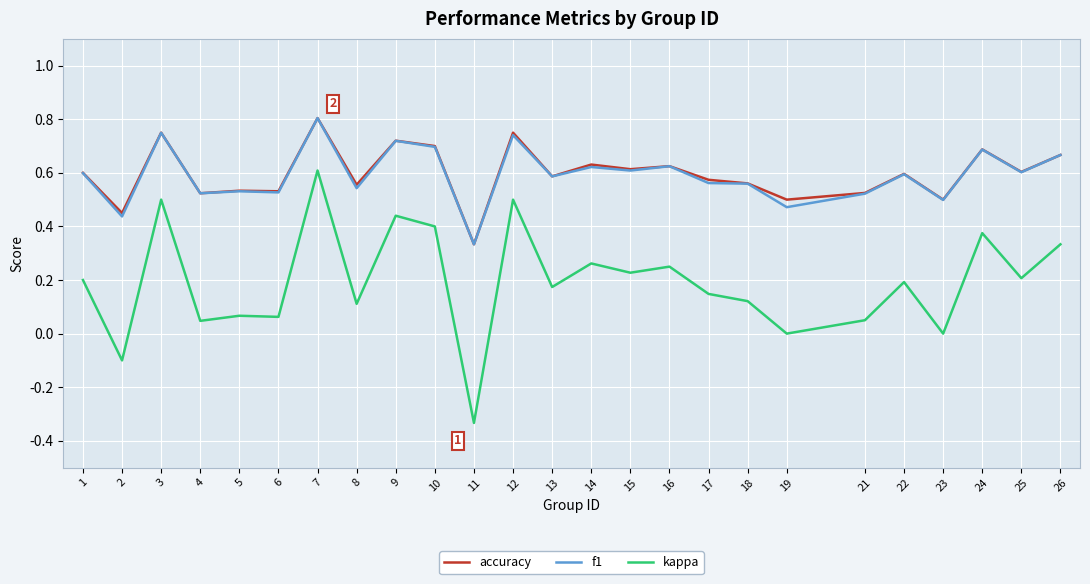

Count the number of categories in the chart.

25